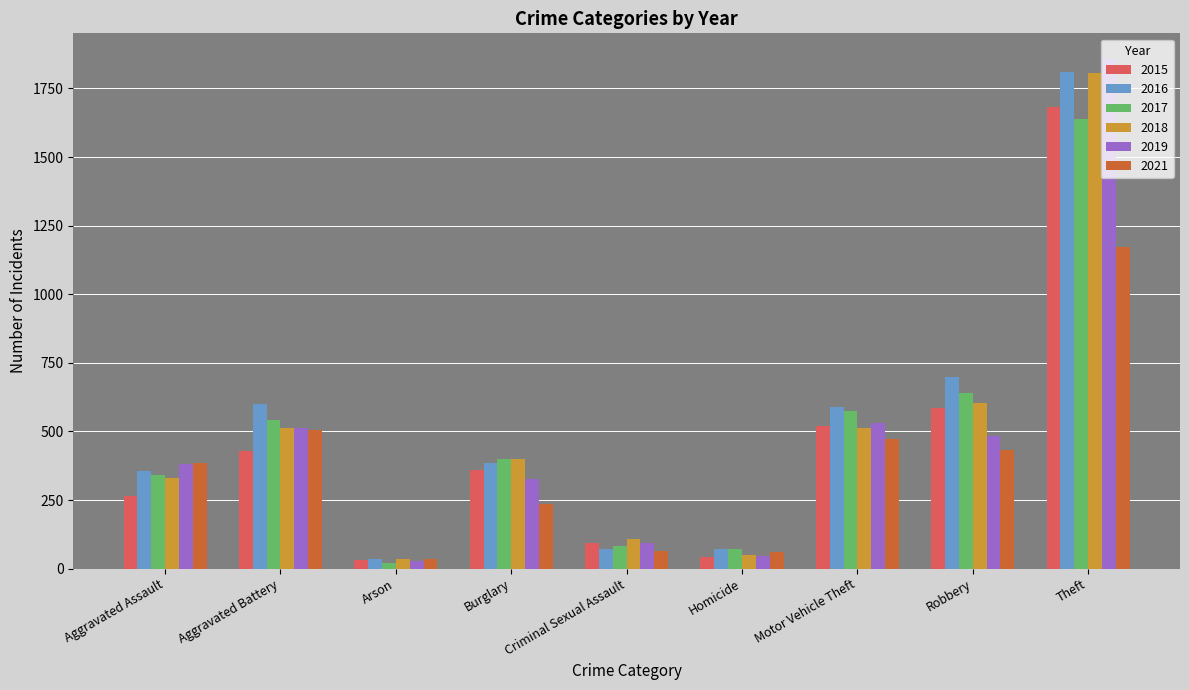

At which label is 2017 closest to 830?

Robbery